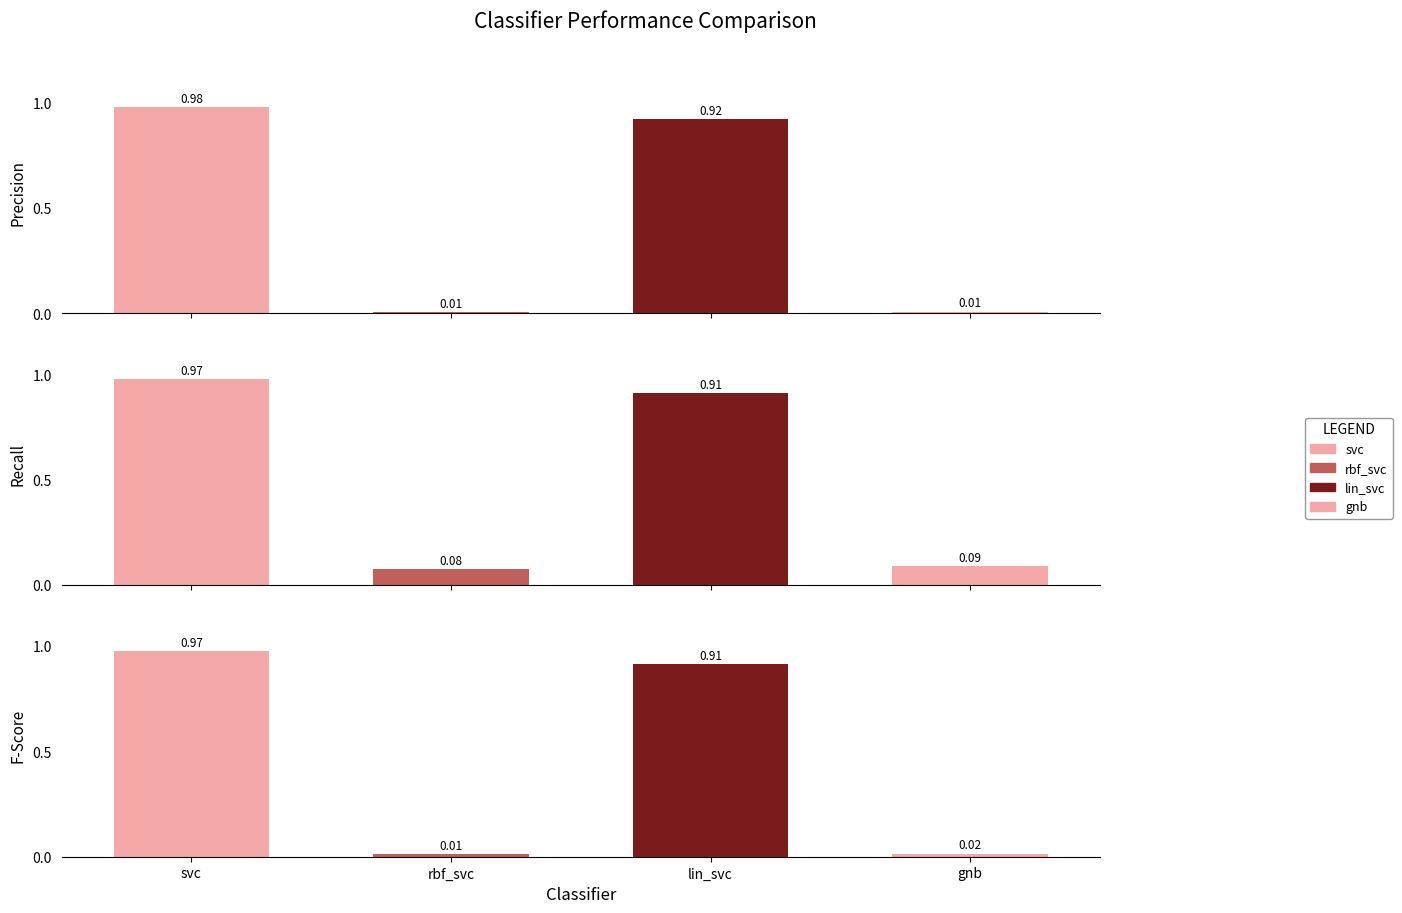

True or false: accuracy has a value of 0.1 at gnb.

False